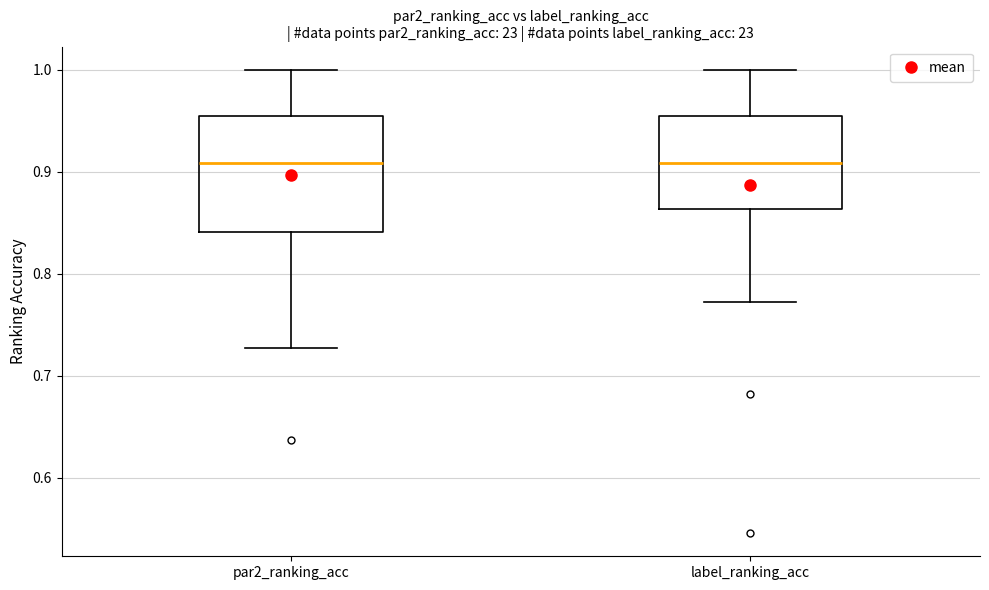

Reading left to right, transcribe this box plot: for each box, give where its median line is, the range the box spans, and where its two whiskers end, as read against the y-axis. The values are not printed on the chart, so give them approximately, as read against the axis.

par2_ranking_acc: median 0.91, box 0.84 to 0.95, whiskers 0.73 to 1.00
label_ranking_acc: median 0.91, box 0.86 to 0.95, whiskers 0.77 to 1.00